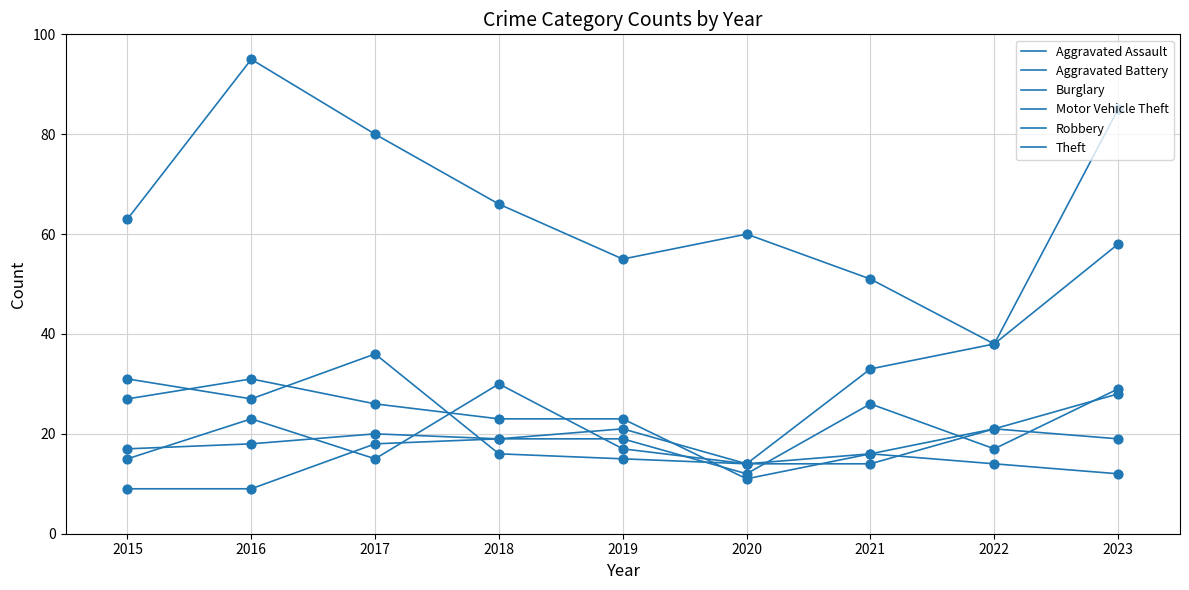

How many lines are shown in the chart?

6